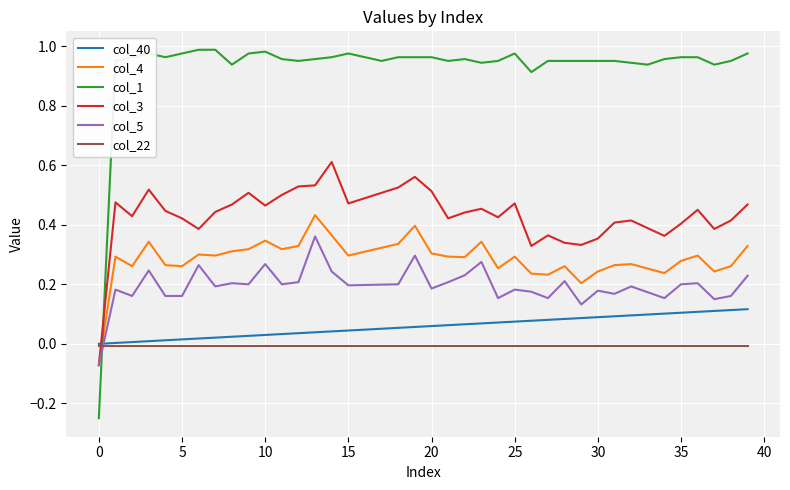

What is the sum of all col_4 values?

11.4